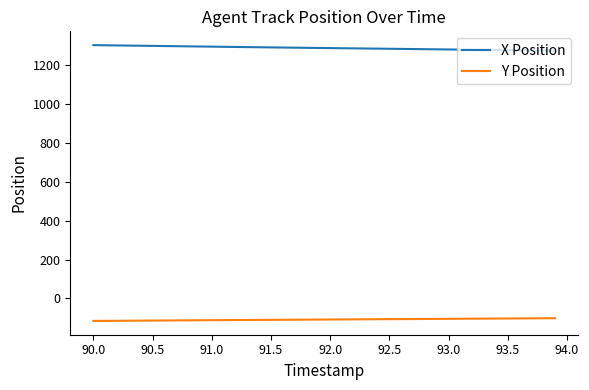

List the series in order of their peak value, lowest first.

Y Position, X Position